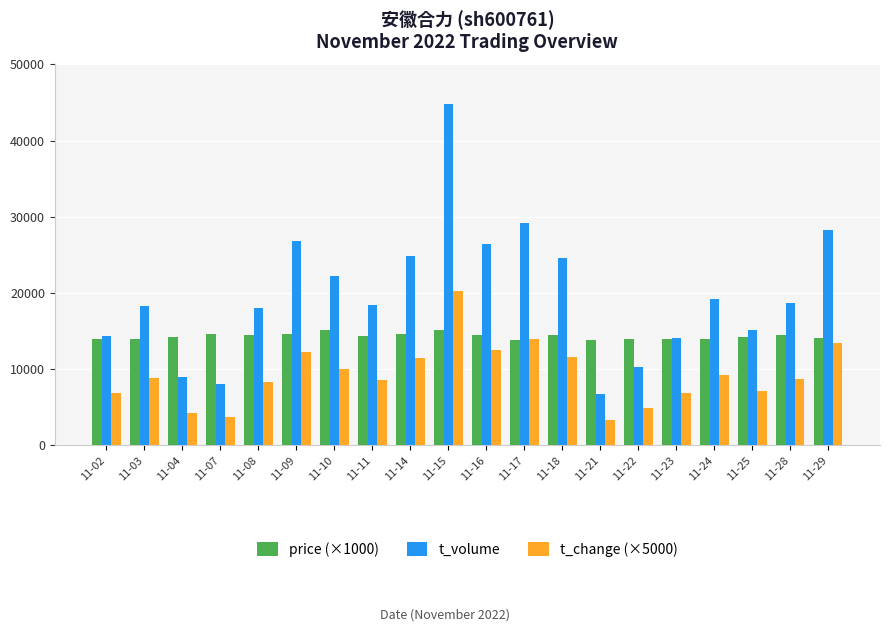

What is the difference between the maximum and minimum values in the t_change (×5000) series?

16950.0